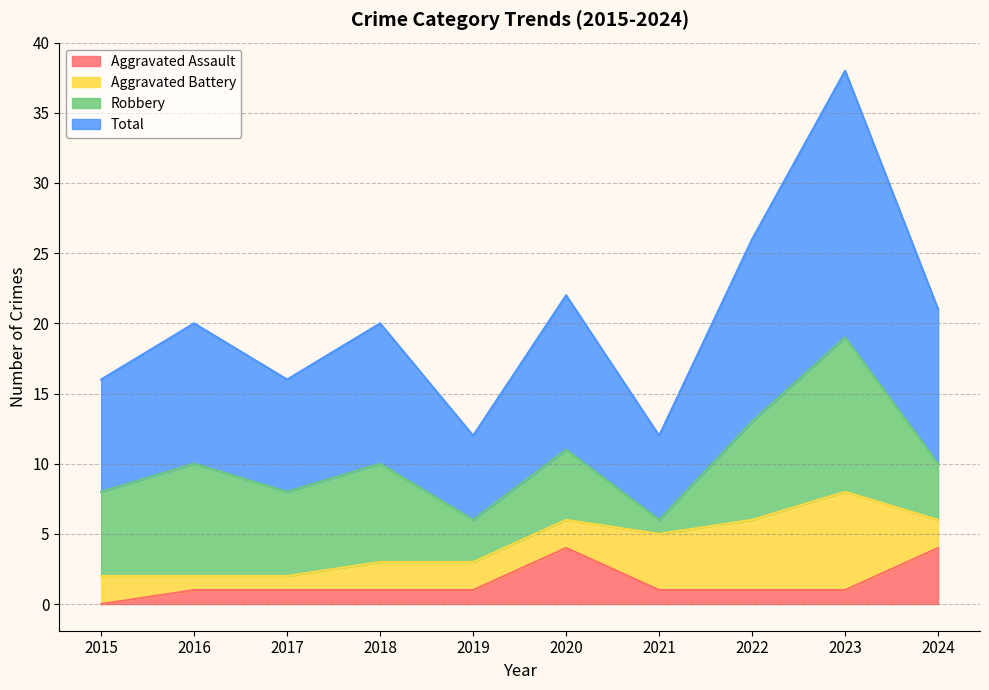

How many data points does each series have?

10